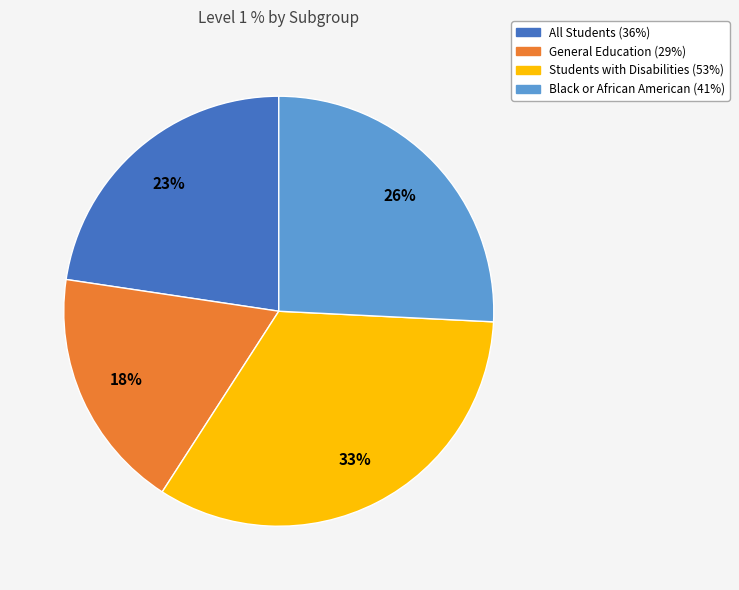

Does any single category account for the majority?

No